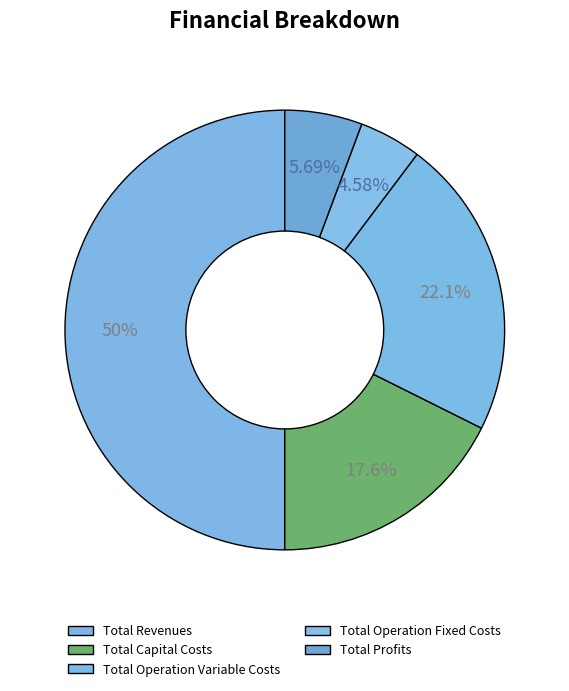

Which category has the smallest portion of the pie?

Total Operation Fixed Costs